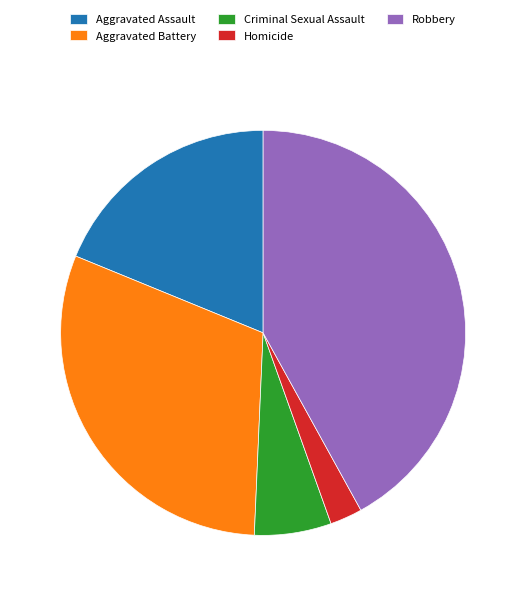

Does Criminal Sexual Assault represent more than half of the total?

No